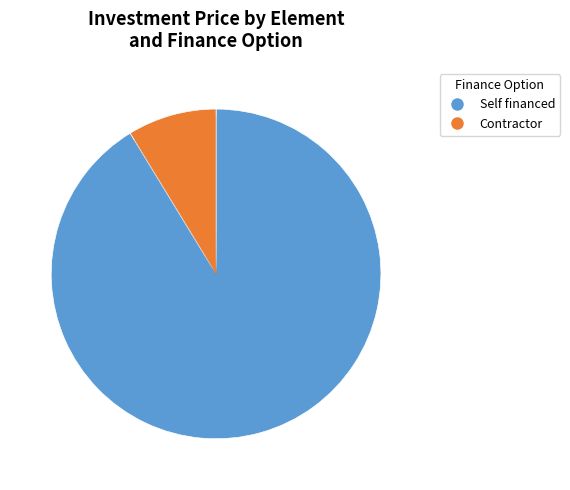

Which has a higher value, Self financed or Contractor?

Self financed